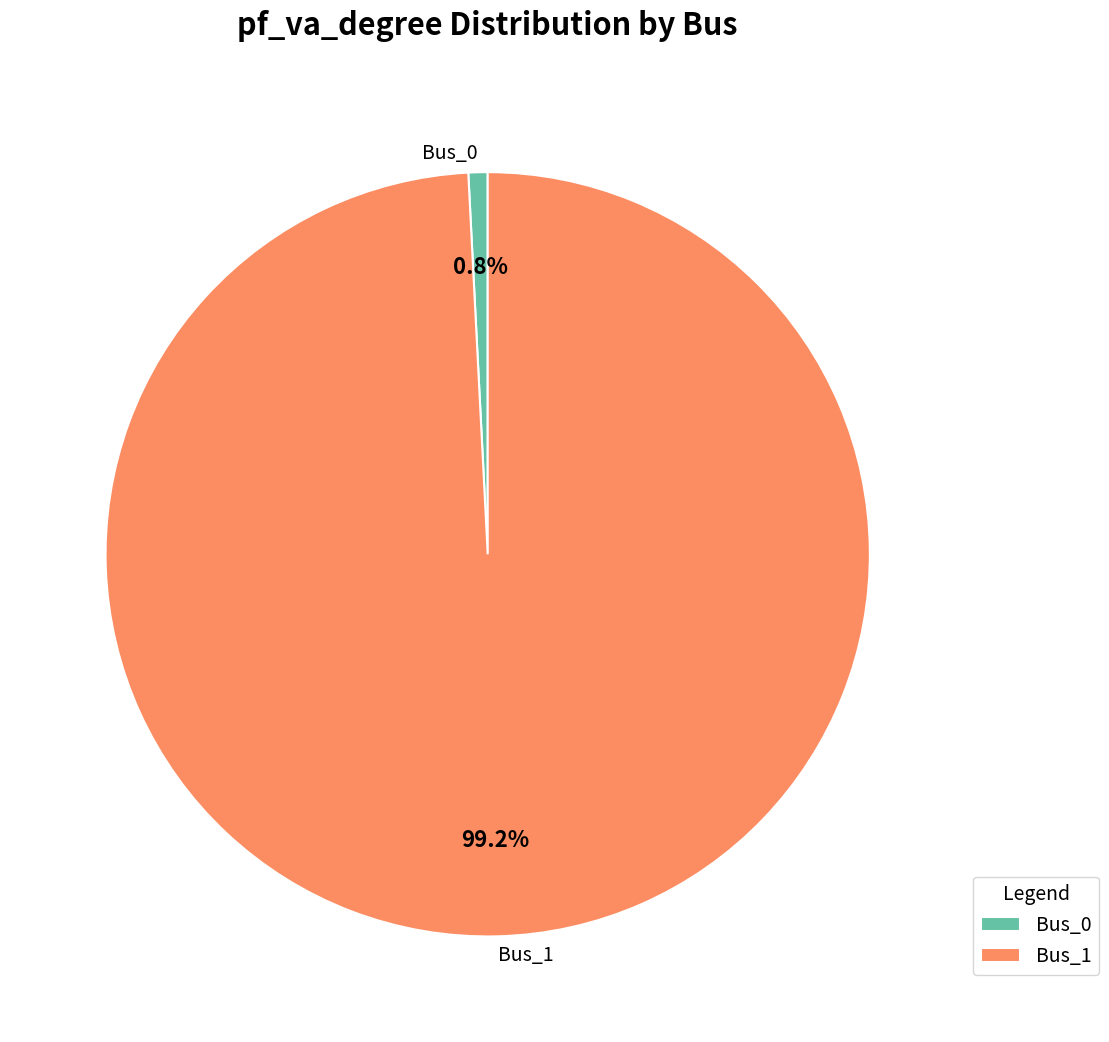

To the nearest percent, what is the difference between the largest and smallest slice percentages?

98%